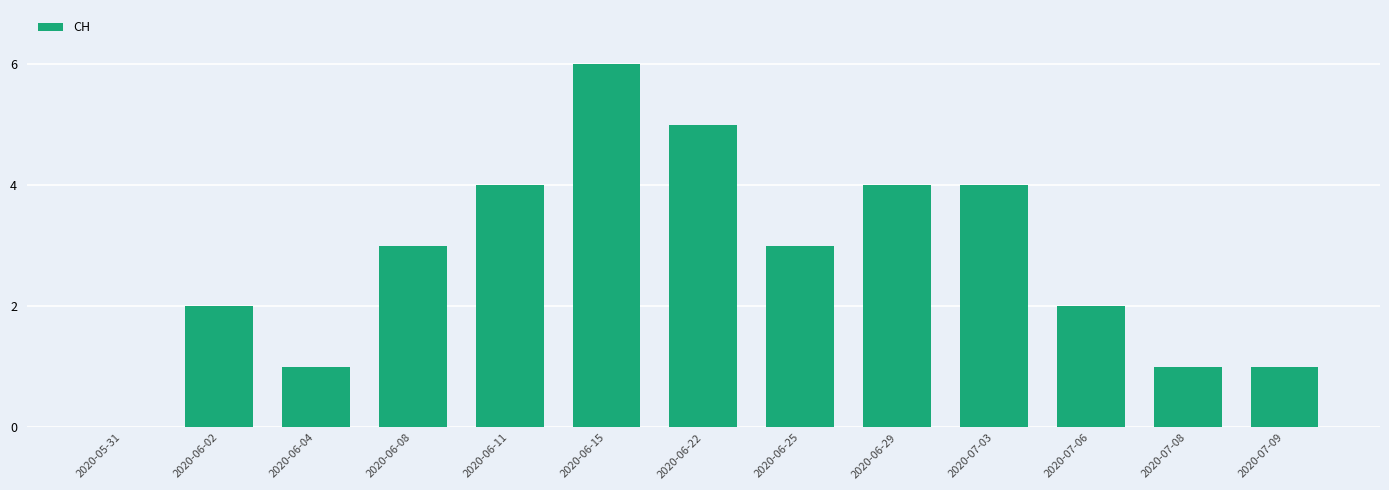

What is the maximum value shown in the chart?

6